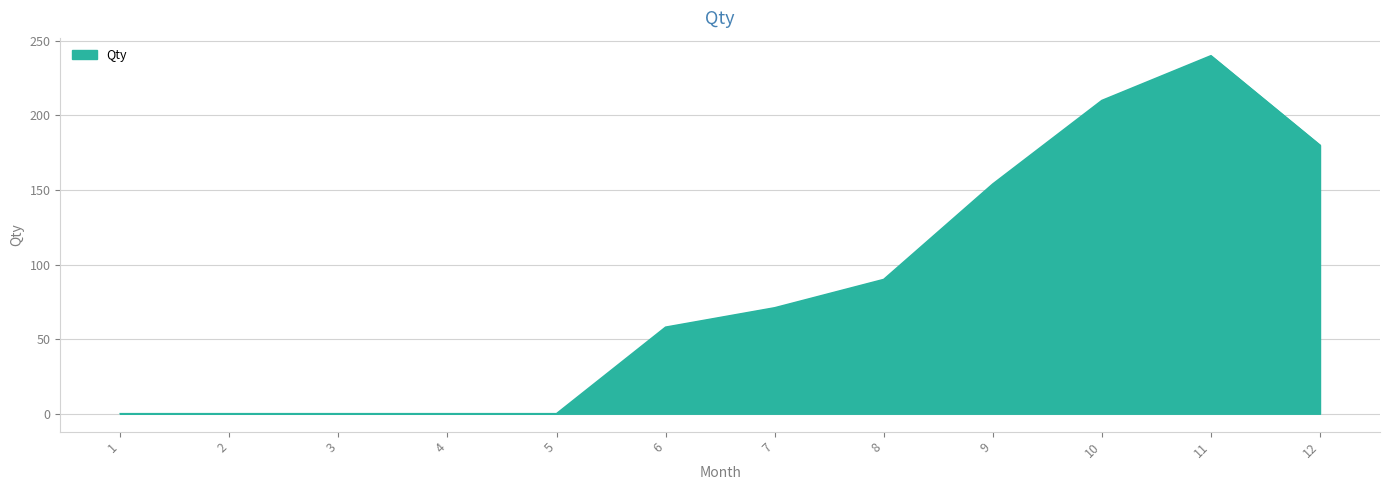

Reading left to right, list all the values displayed in this chart.

1=0	2=0	3=0	4=0	5=0	6=58	7=71	8=90	9=154	10=210	11=240	12=180